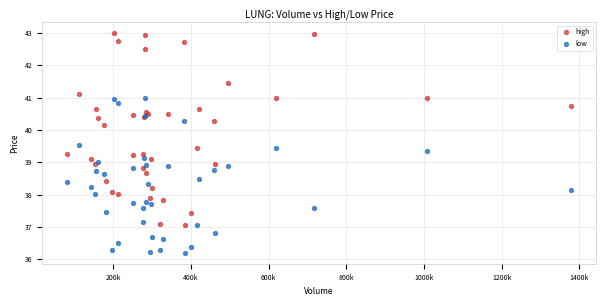

What is the X range (max minus min) for the scatter plot?

1297418.0